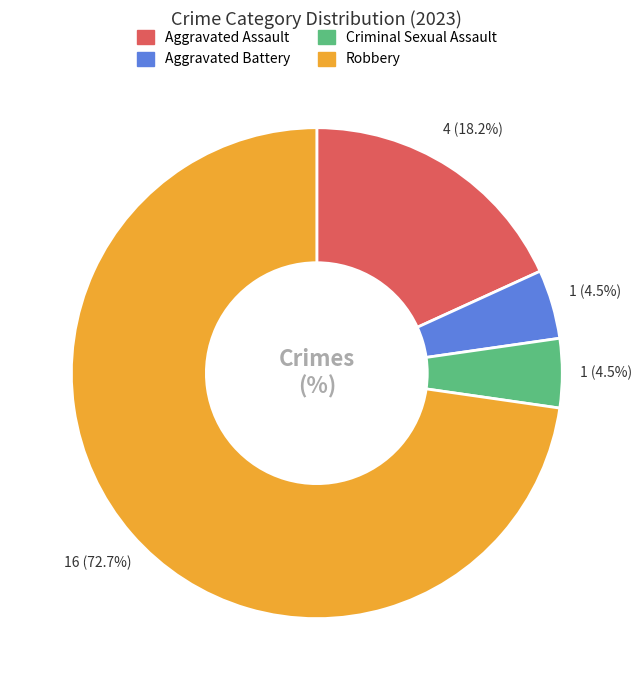

Is the sum of Robbery and Aggravated Battery greater than half?

Yes